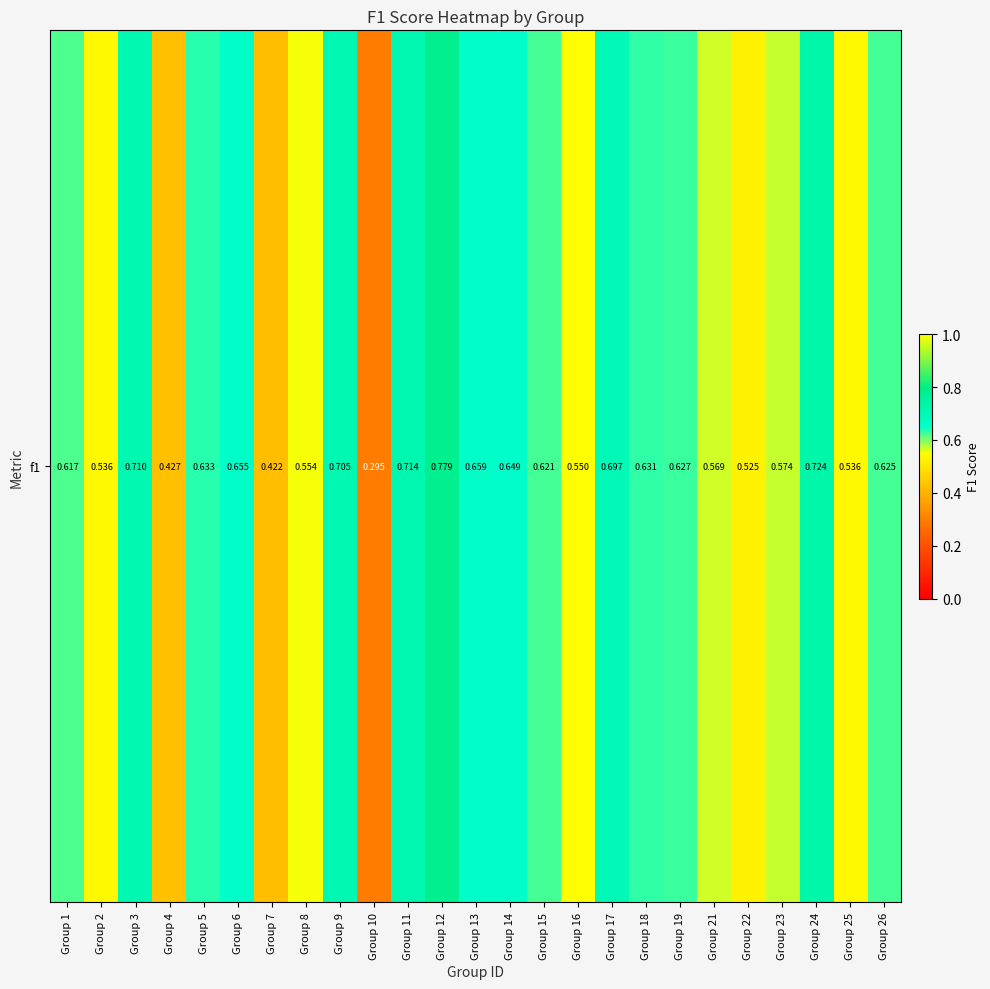

Reading left to right, extract all data points from this chart.

0.6	0.5	0.7	0.4	0.6	0.7	0.4	0.6	0.7	0.3	0.7	0.8	0.7	0.6	0.6	0.5	0.7	0.6	0.6	0.6	0.5	0.6	0.7	0.5	0.6